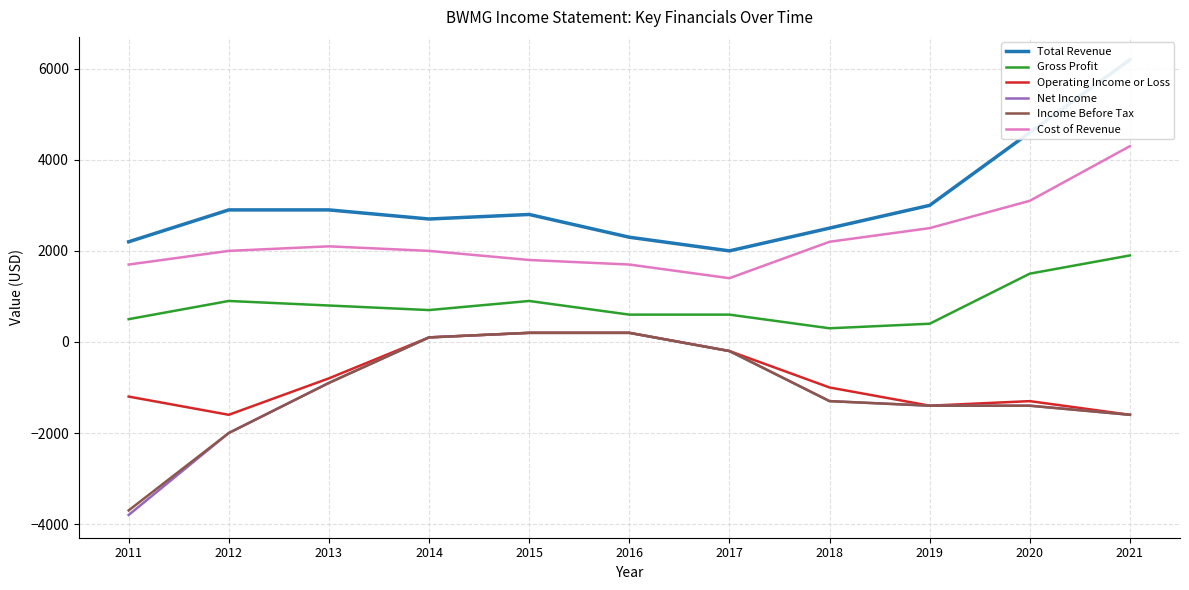

How many series are shown in this chart?

6